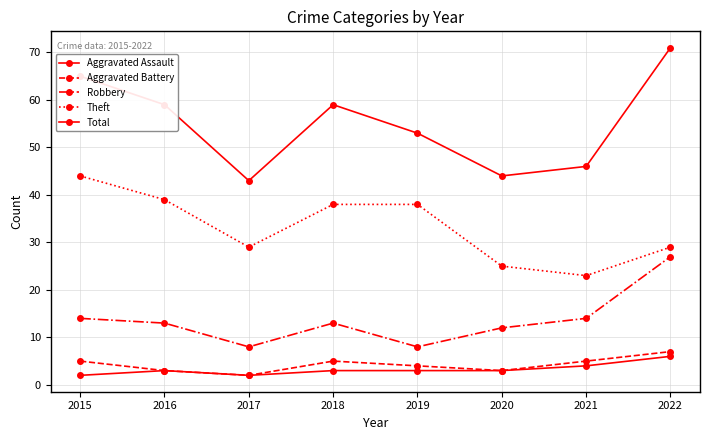

At which category does Total reach its first local valley?

2017